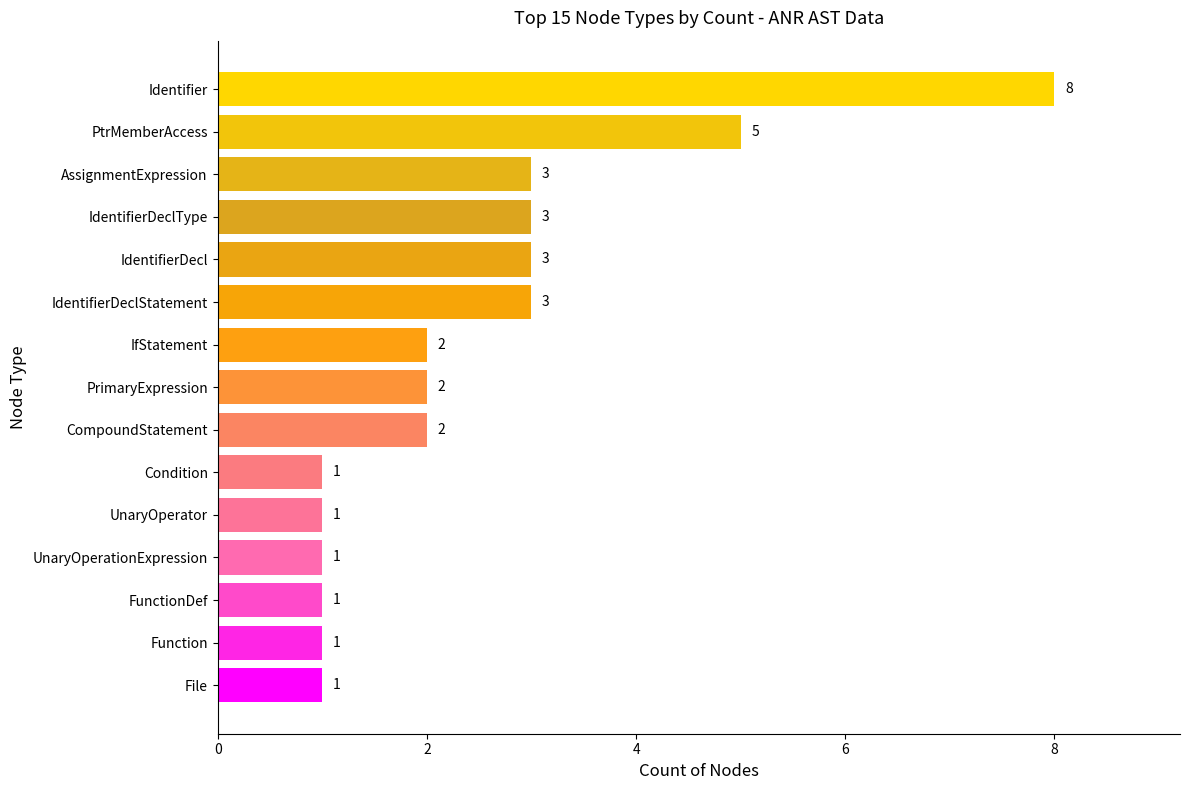

At which category does the chart reach its peak across all series?

Identifier